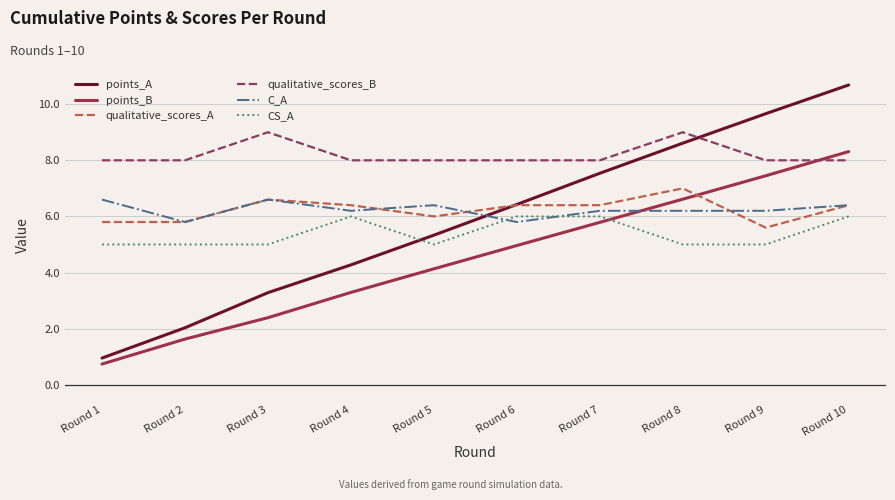

List the series in order of their peak value, highest first.

points_A, qualitative_scores_B, points_B, qualitative_scores_A, C_A, CS_A